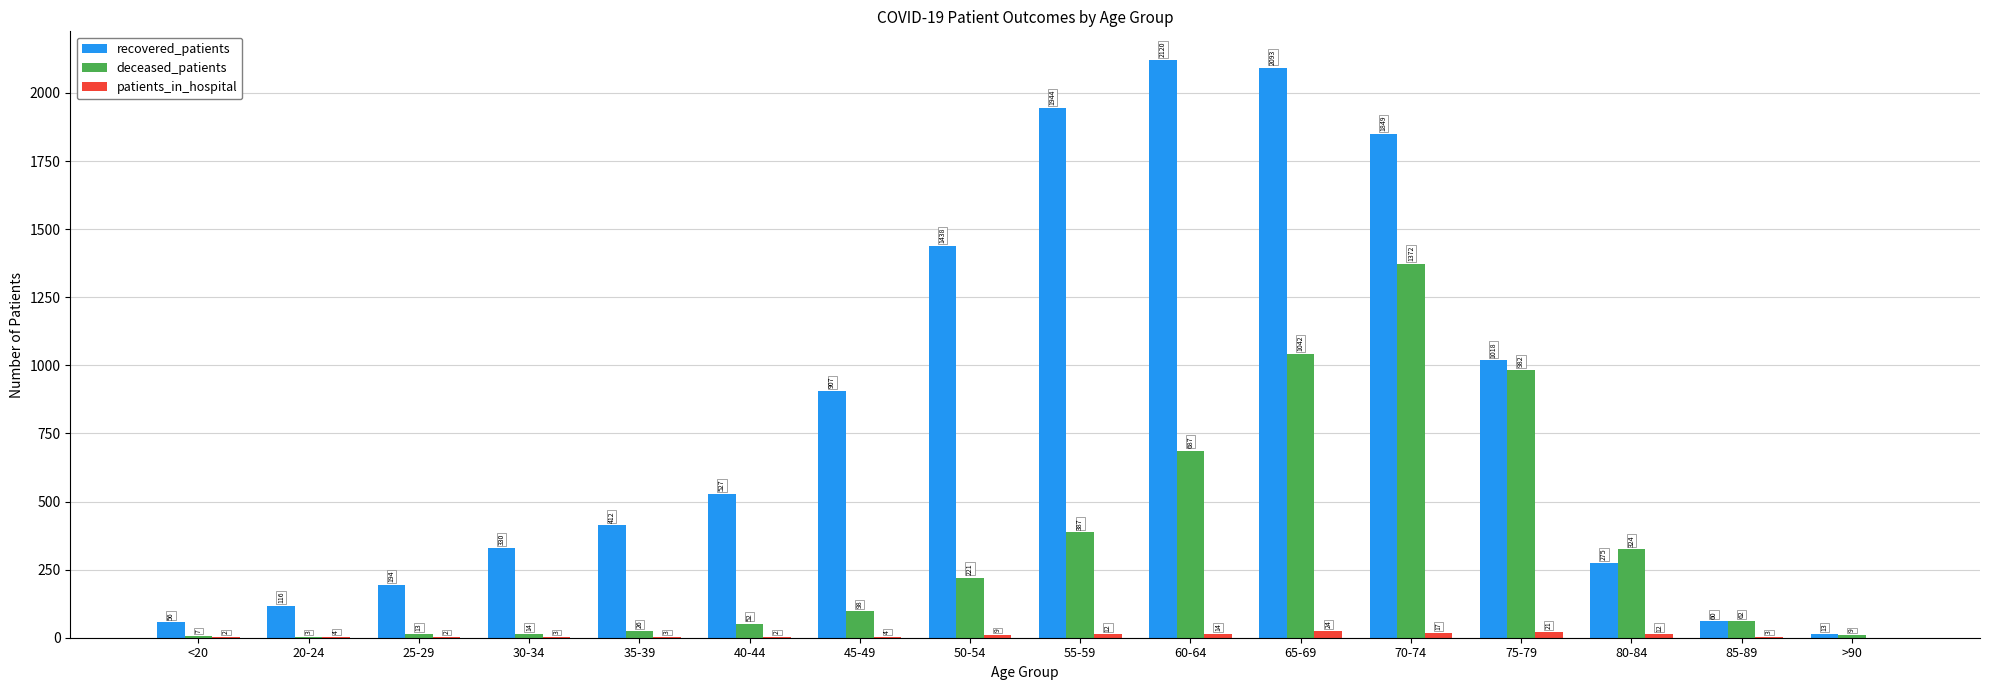

At which category is the sum across all series the highest?

70-74